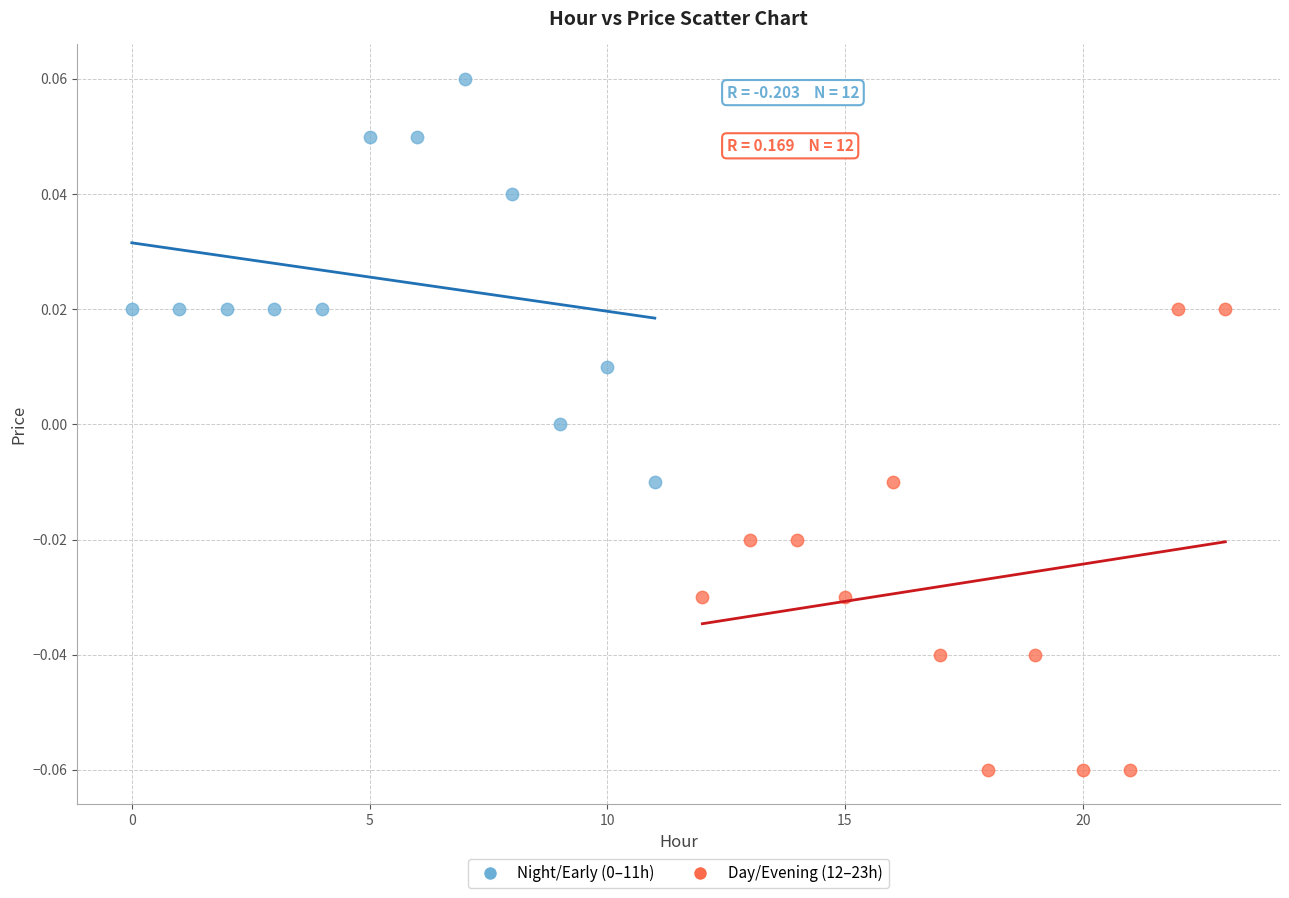

Which series contains the lowest Y value?

Day/Evening (12–23h)